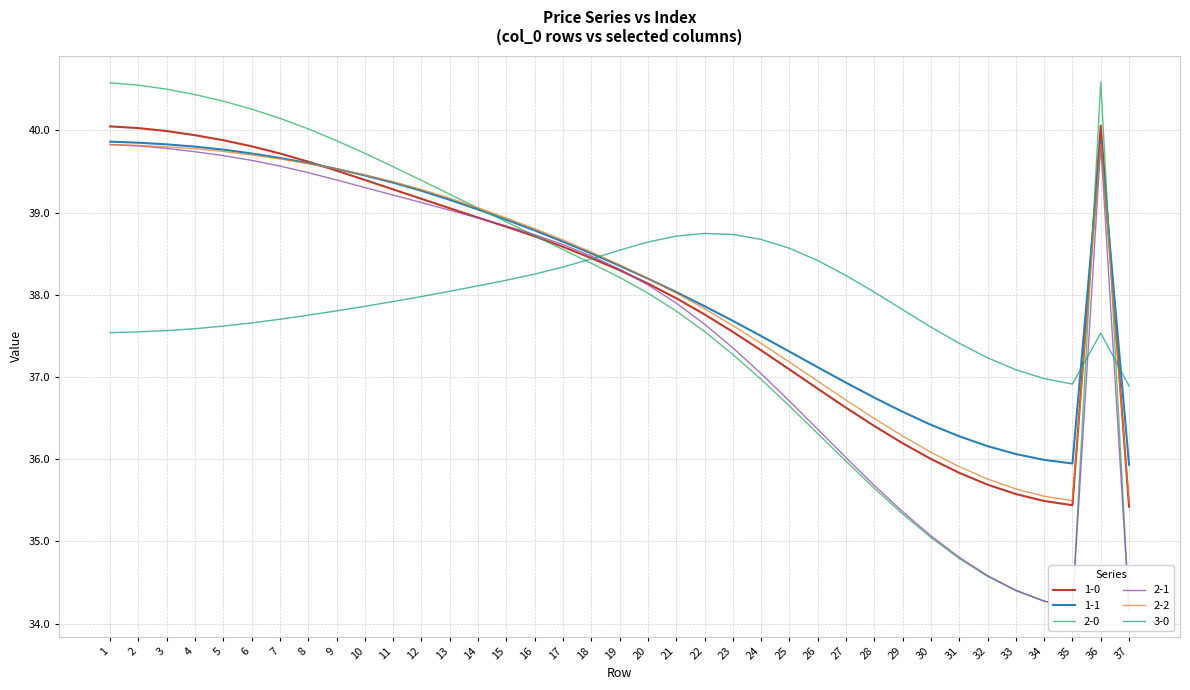

List the series in order of their peak value, lowest first.

3-0, 2-2, 2-1, 1-1, 1-0, 2-0